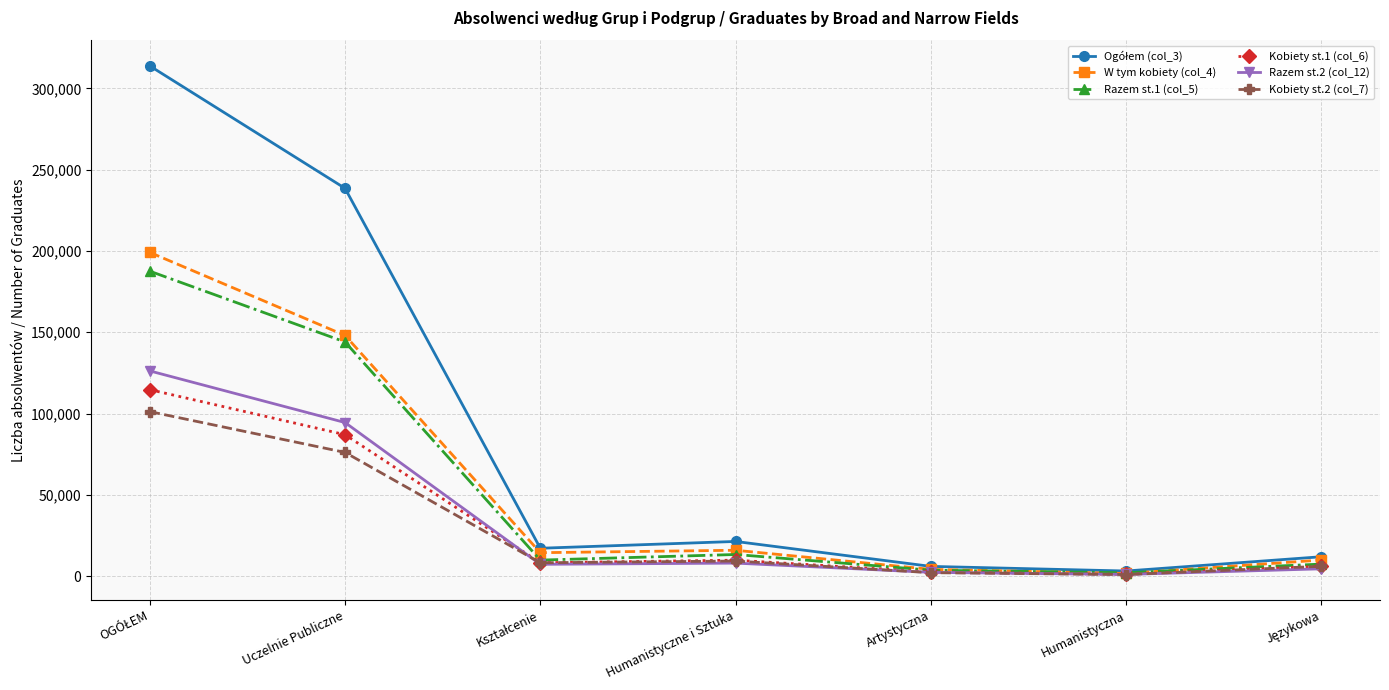

True or false: Kobiety st.1 (col_6) has more than 2 interior local peaks.

False